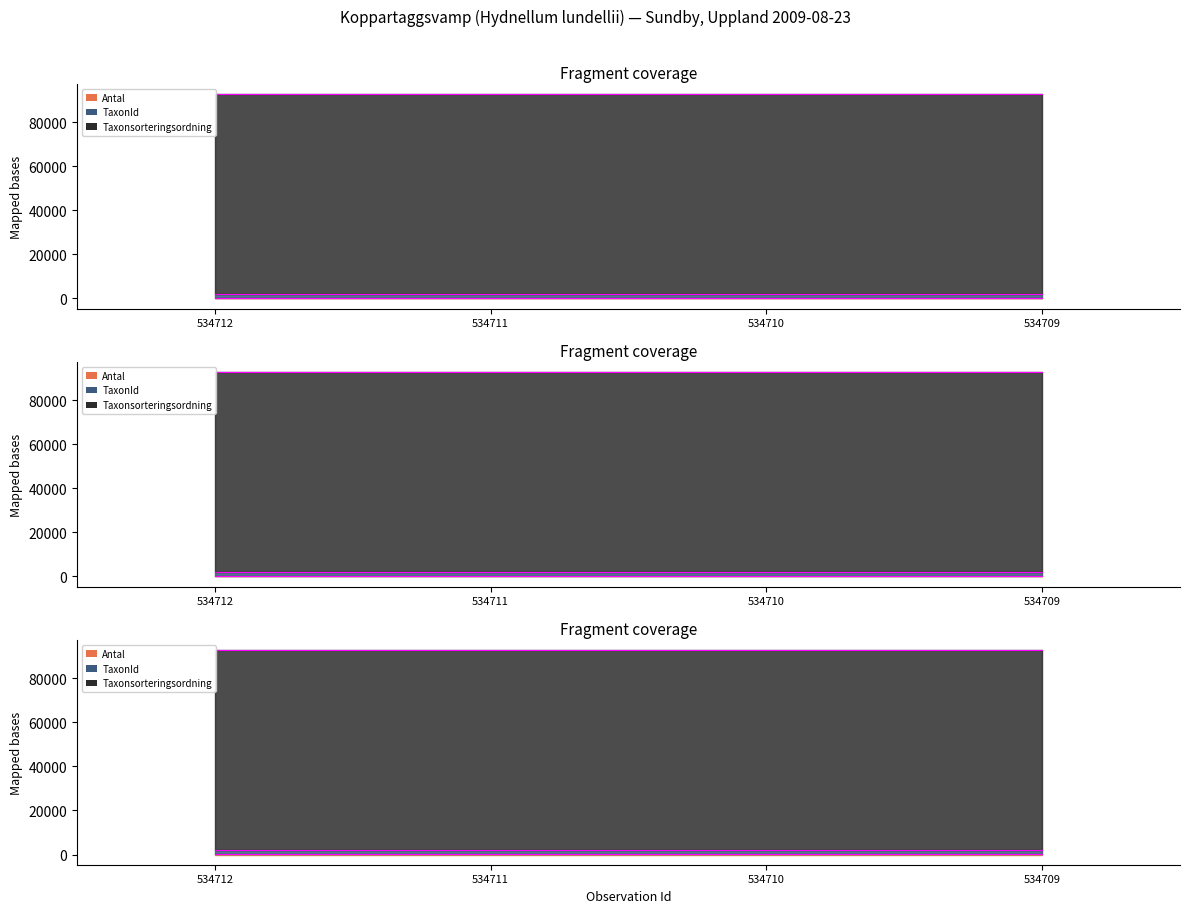

Does the chart have visible grid lines?

No